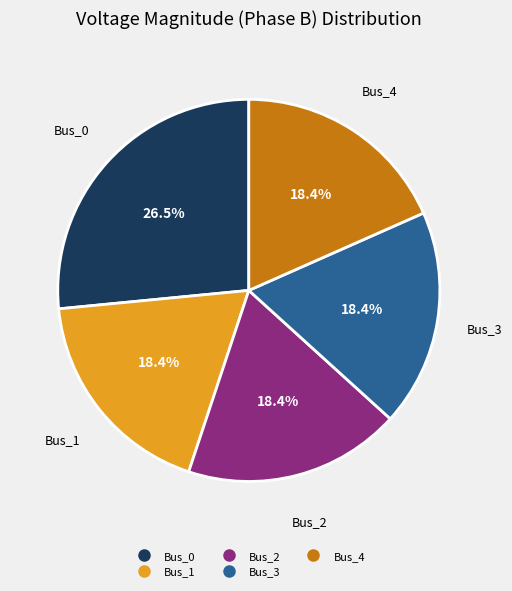

Is there any slice that represents more than half of the pie?

No